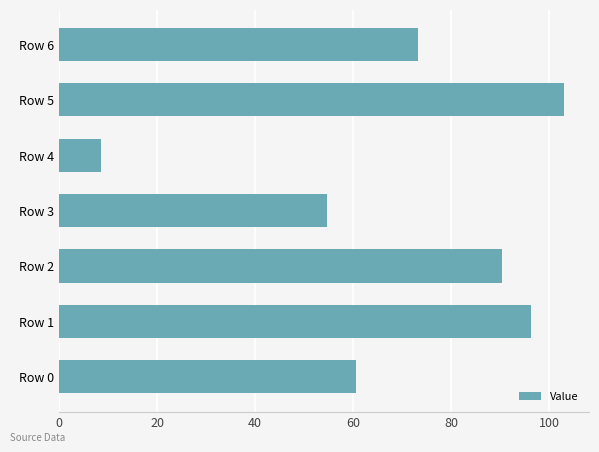

How many distinct data groups are displayed?

1